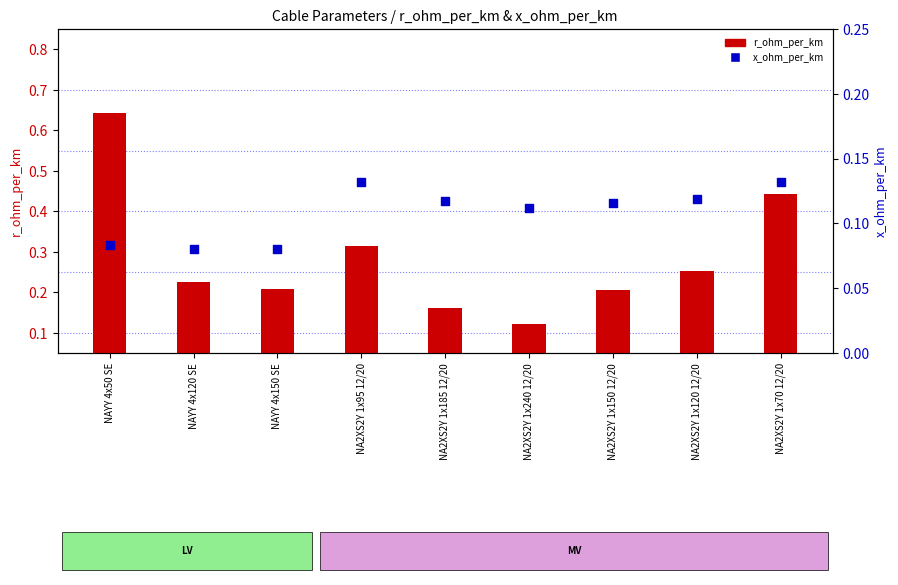

What are all the series names shown in the legend?

r_ohm_per_km, x_ohm_per_km